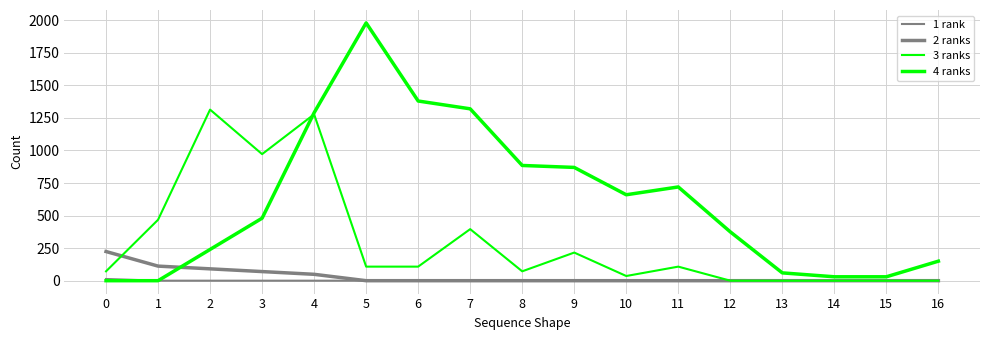

Is the value of 4 ranks at 15 greater than the value of 1 rank at 1?

Yes